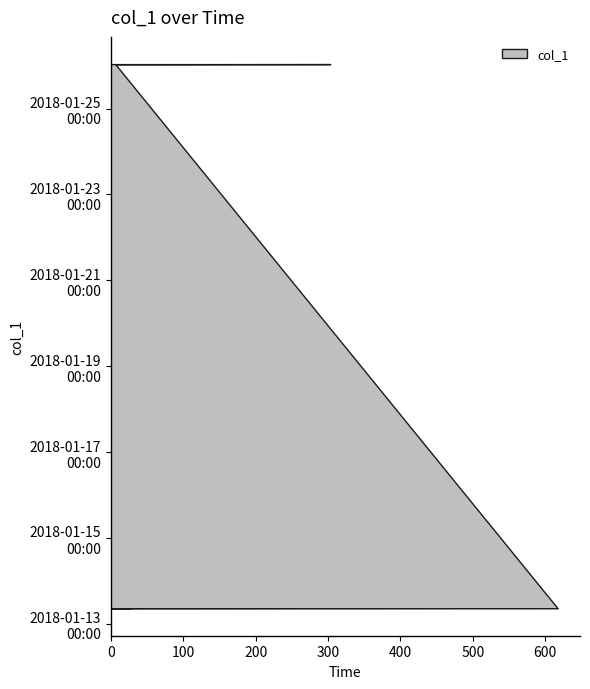

Reading left to right, list all the values displayed in this chart.

28.9	205.2	251.8	617.0	6.4	91.9	303.1